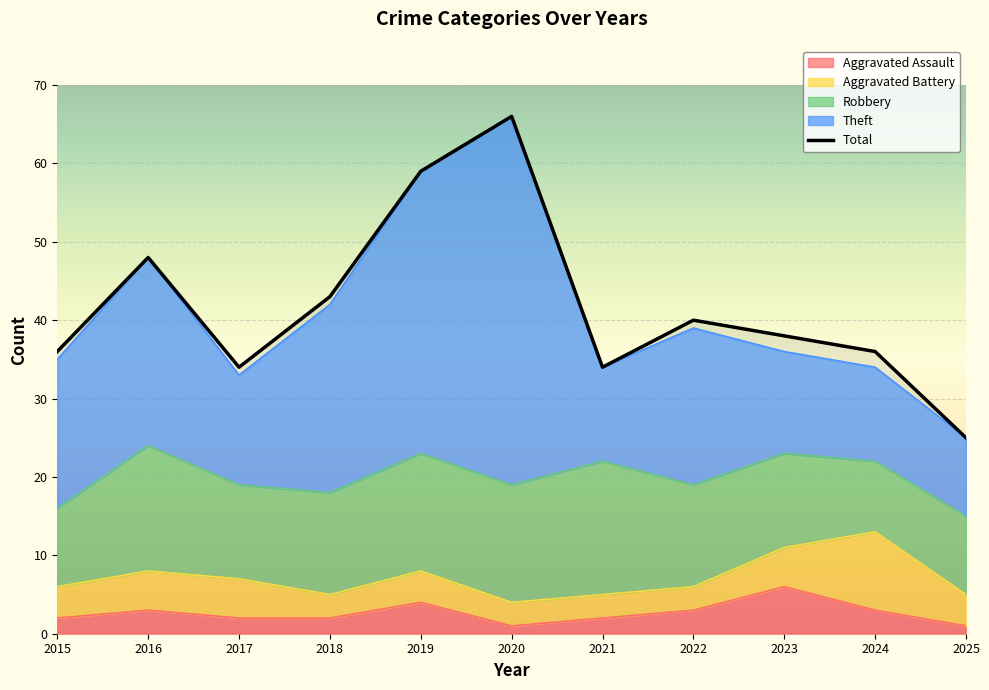

The Theft series shows 34 at 2015. True or false?

False